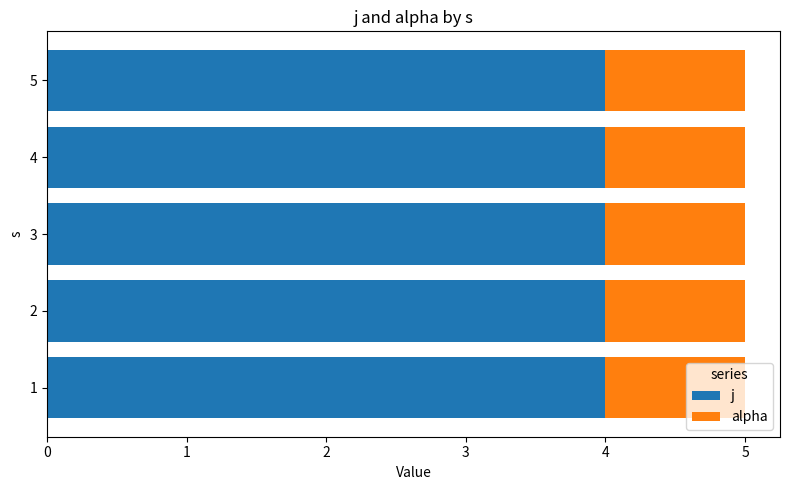

What is the approximate value of j at 3?

4